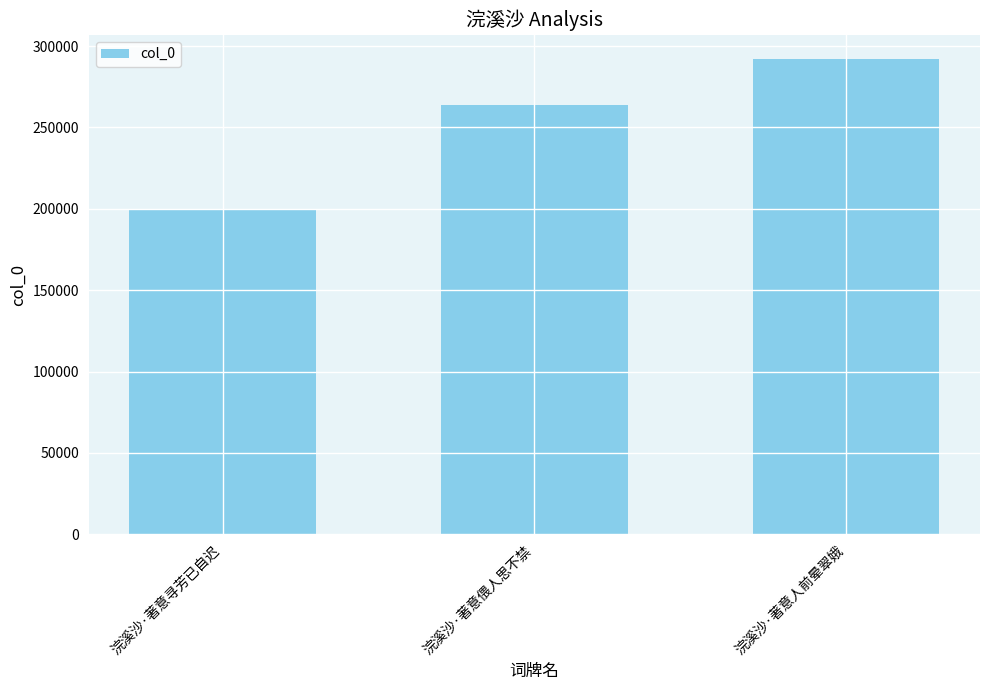

True or false: the data shows 199286 at 浣溪沙·著意寻芳已自迟.

True